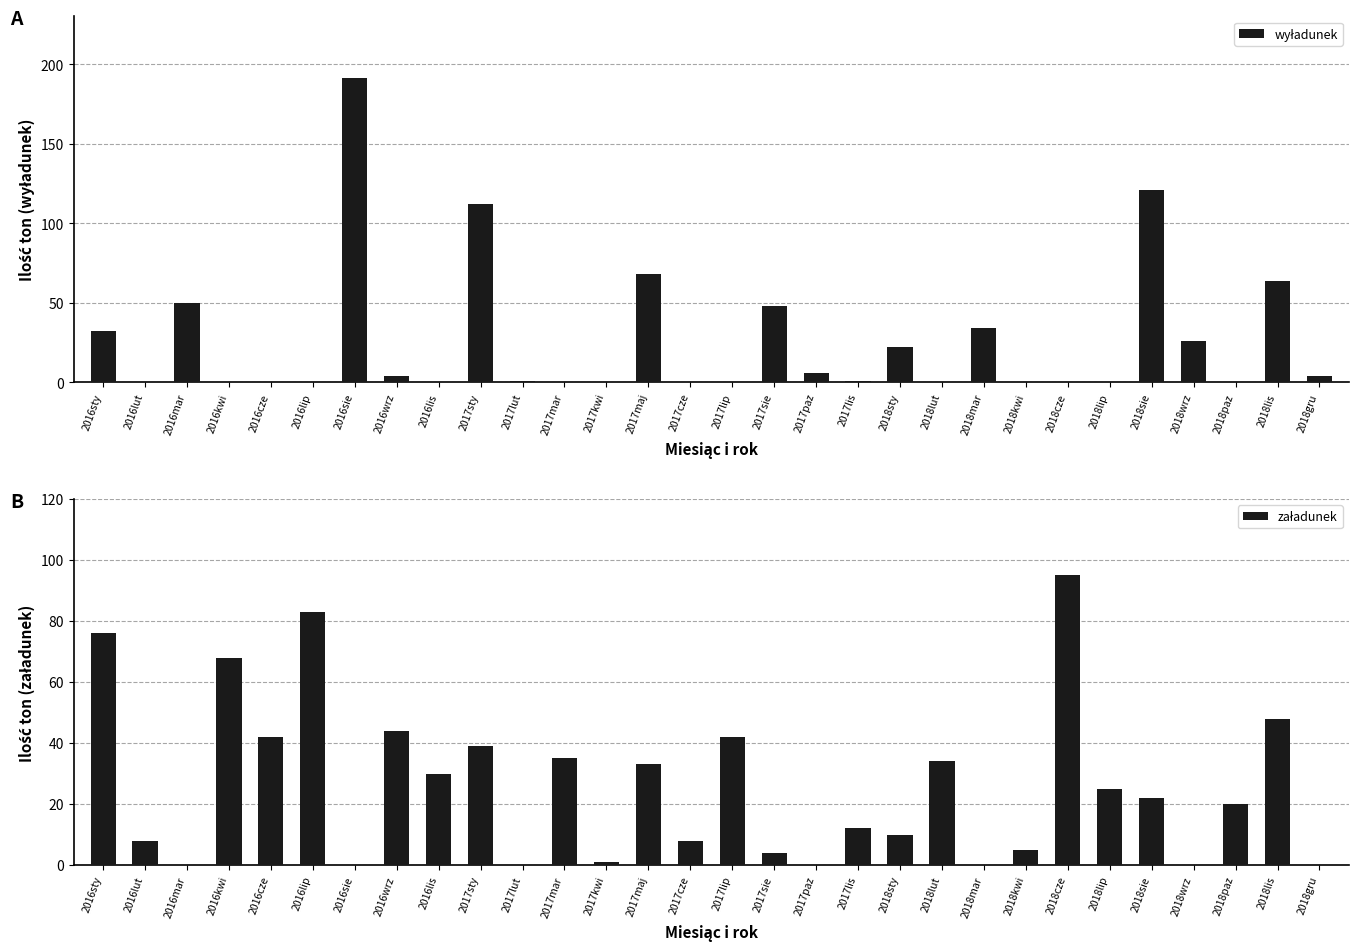

What is the difference between the highest and lowest values at 2018lip?

25